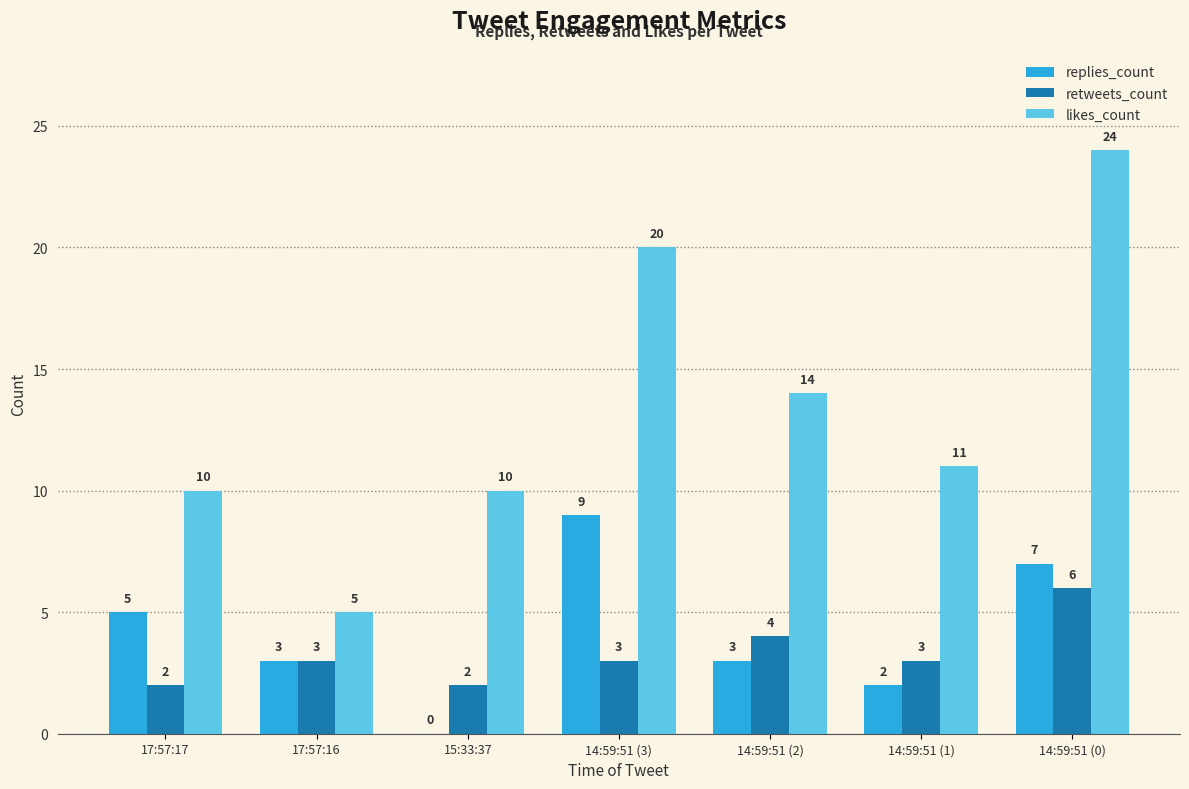

Between 17:57:17 and 14:59:51 (3), which series saw the biggest shift?

likes_count